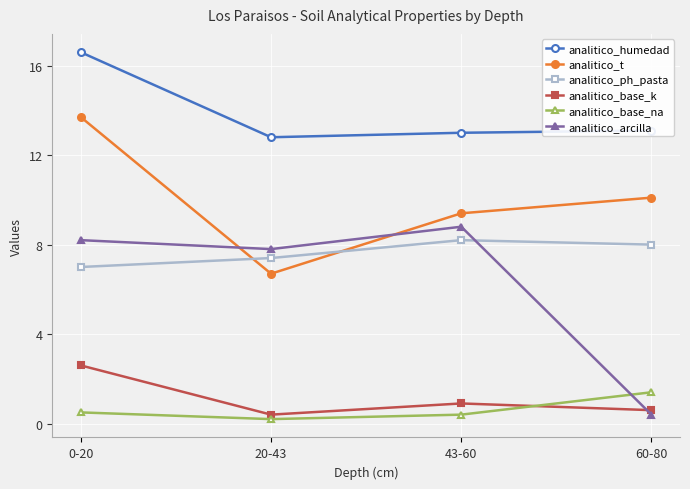

What are all the series names shown in the legend?

analitico_humedad, analitico_t, analitico_ph_pasta, analitico_base_k, analitico_base_na, analitico_arcilla